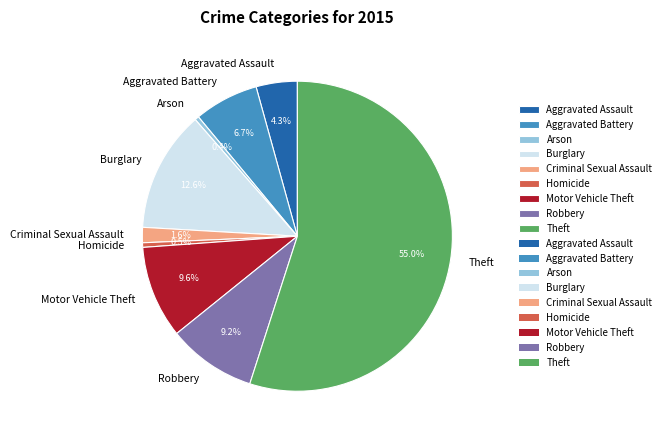

What is the ratio of the value at Robbery to the value at Aggravated Battery?

1.4